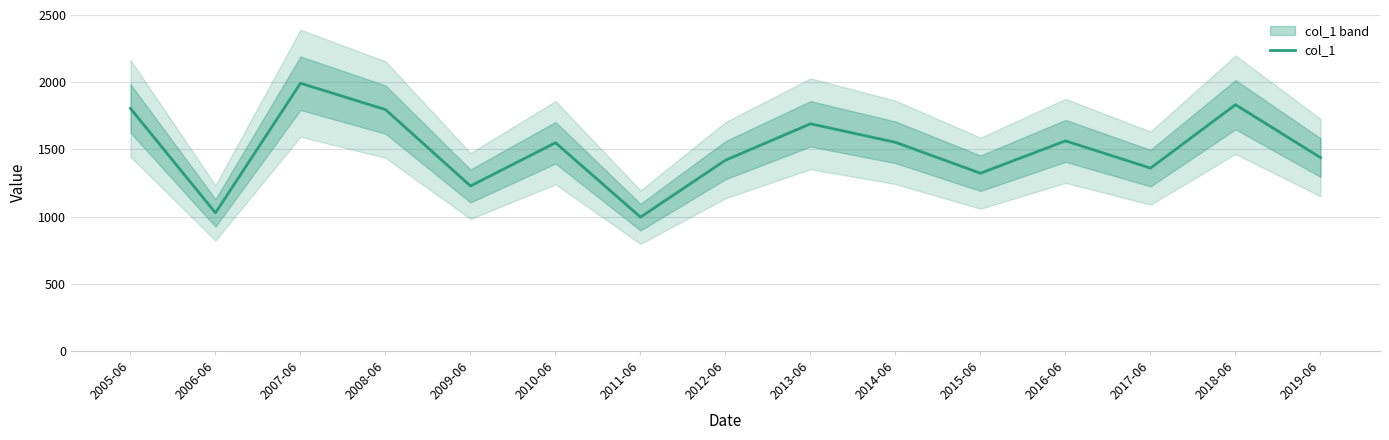

Reading left to right, transcribe all the data shown in this chart.

1804.2	1027.0	1991.9	1795.7	1227.4	1549.1	995.5	1419.1	1690.0	1552.0	1322.1	1562.8	1360.3	1832.1	1438.6